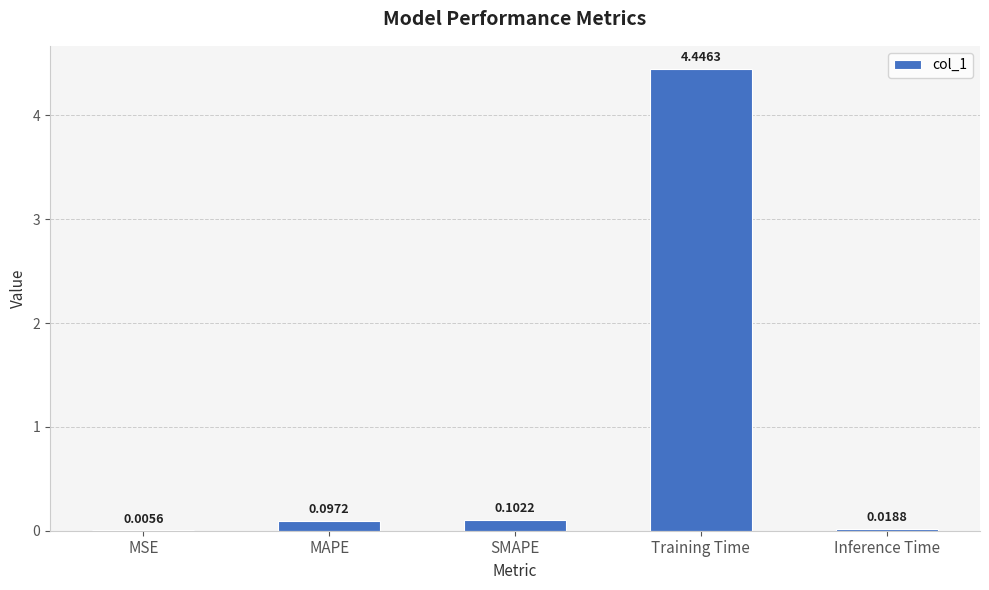

What is the sum of all values?

4.7